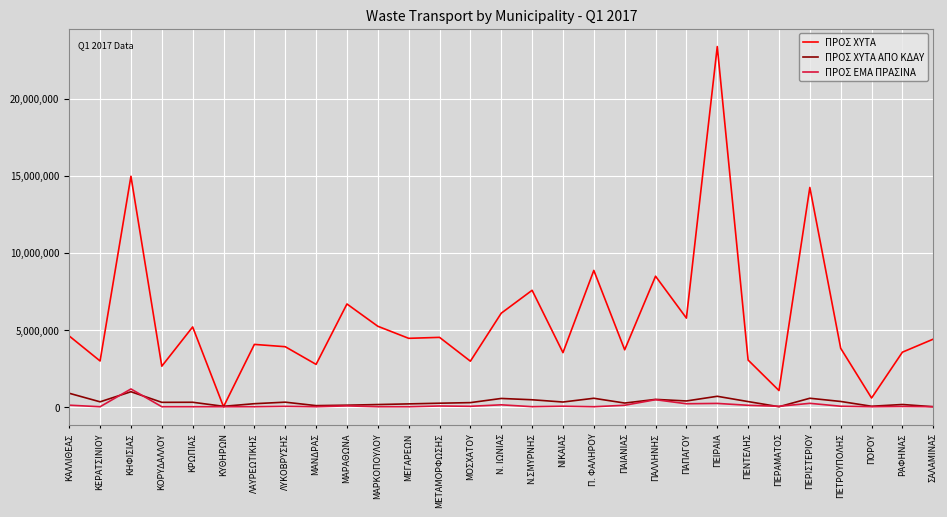

Count the number of categories in the chart.

29